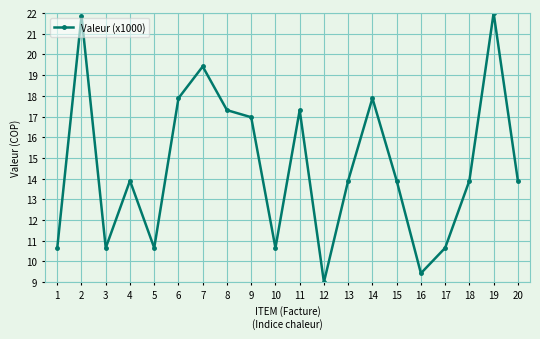

What is the difference between the second highest and second lowest values?

12.4